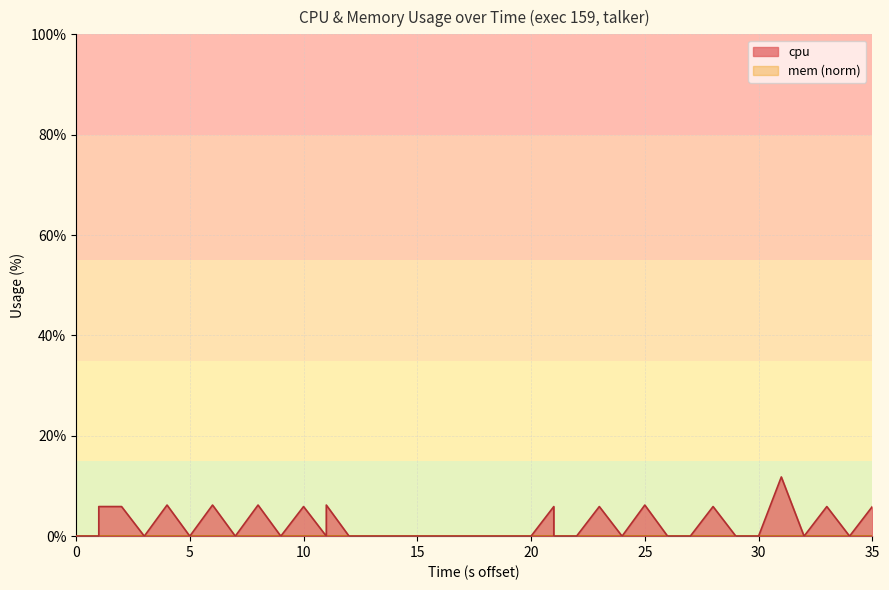

What is the difference between the maximum and minimum values?

11.8